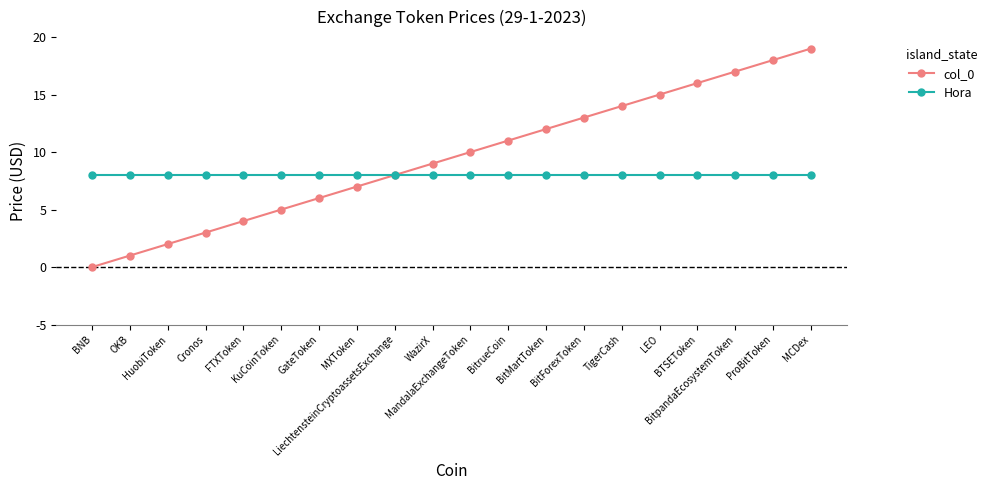

Which series has the widest spread of values?

col_0